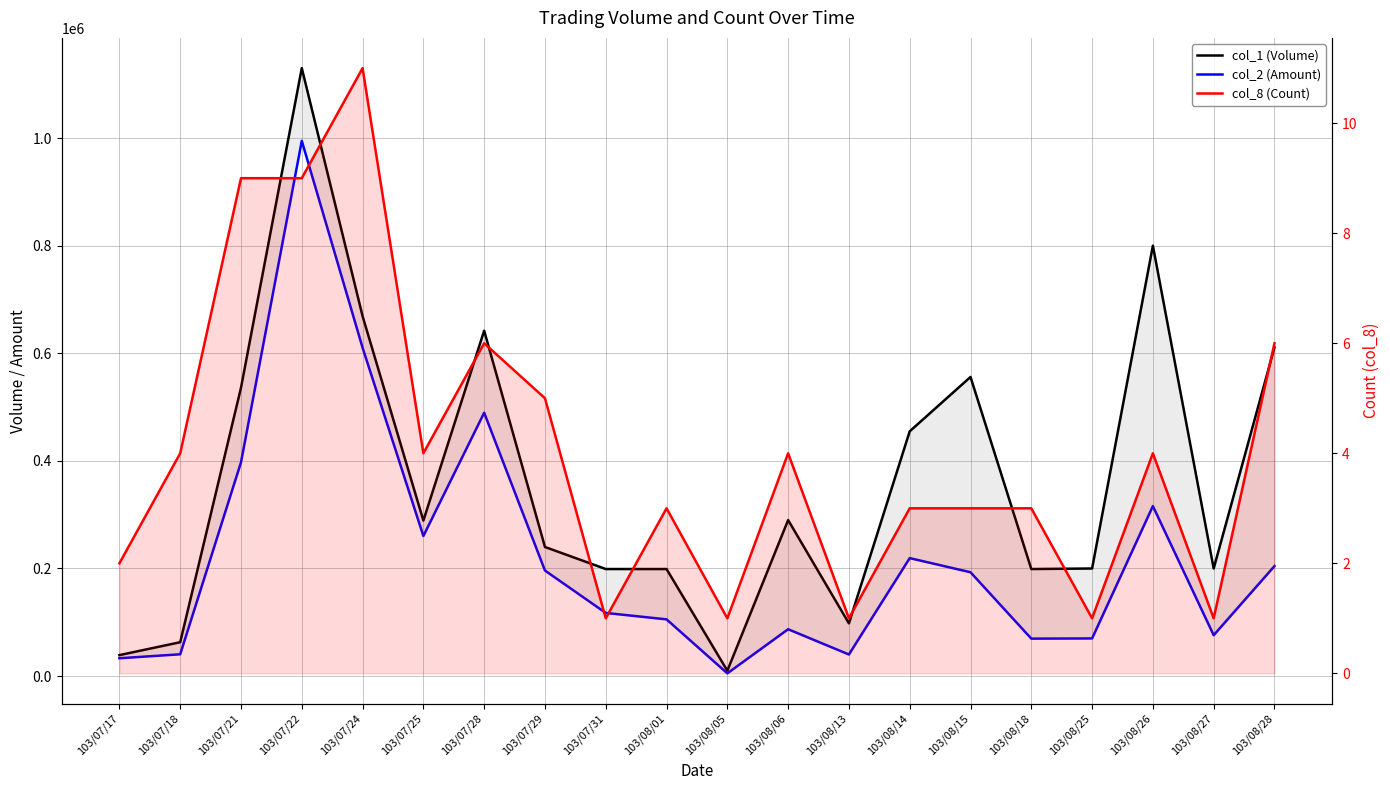

At which category does col_2 (Amount) reach its first local valley?

103/07/25